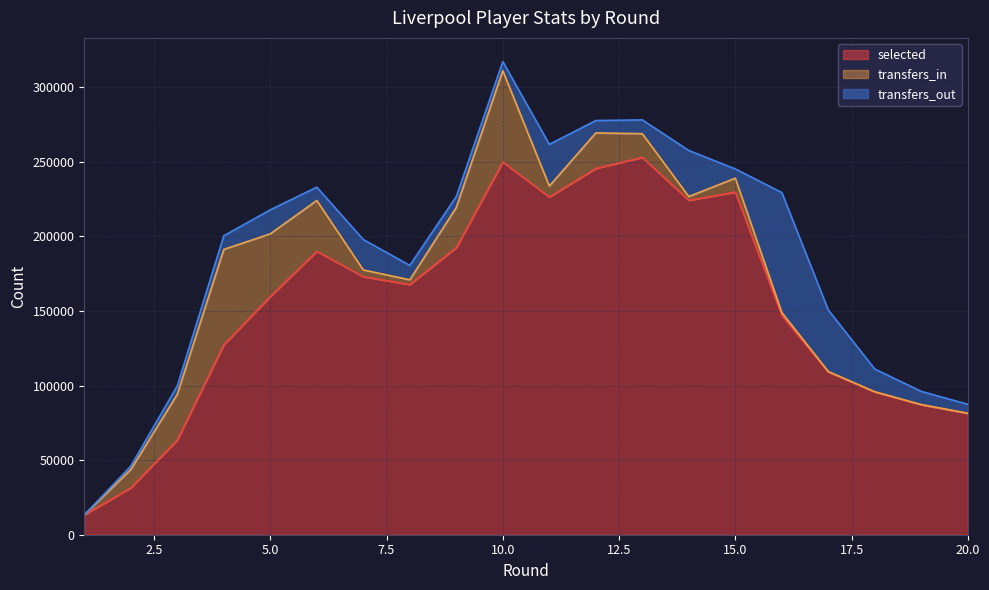

What is the maximum value for selected?

252881